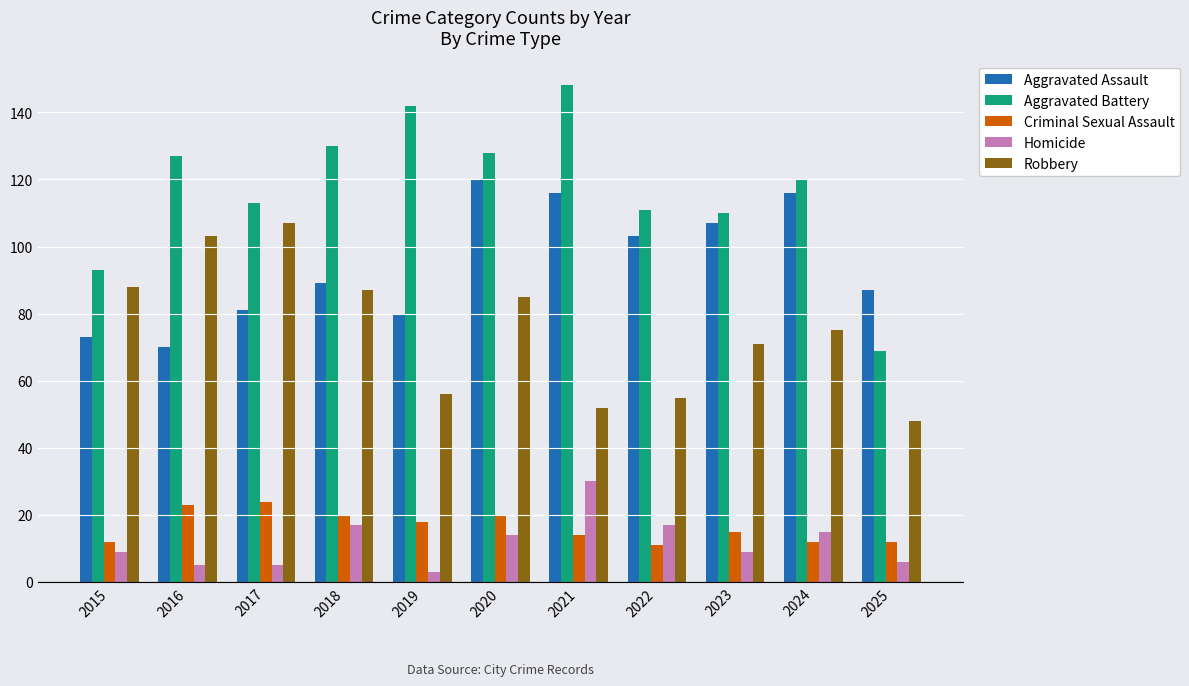

What is the value of the Criminal Sexual Assault bar at the 3rd from the left?

24